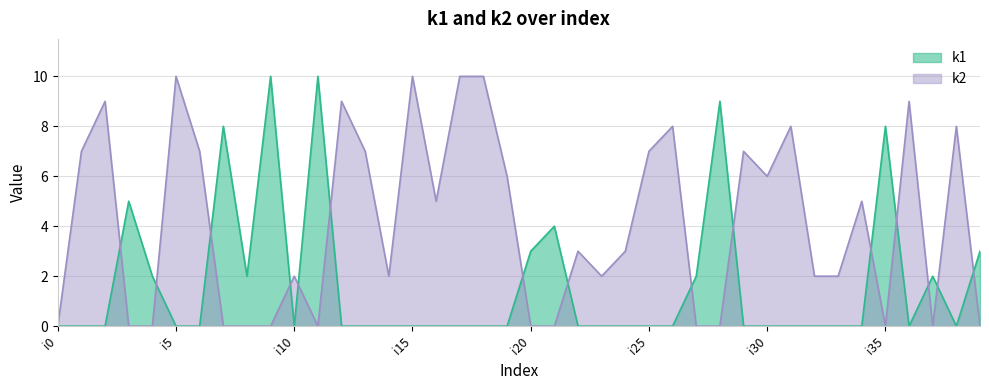

What is the average value of the k2 series?

4